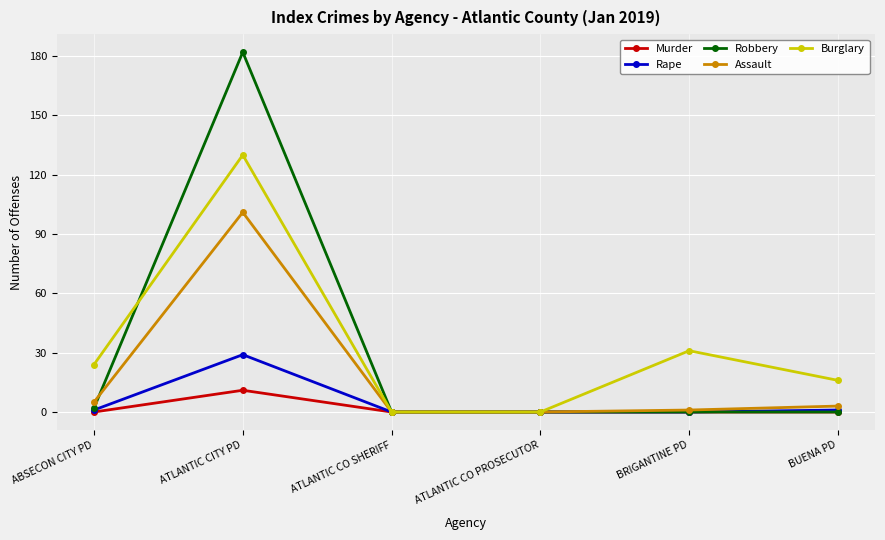

Which category has the highest value across all series?

ATLANTIC CITY PD